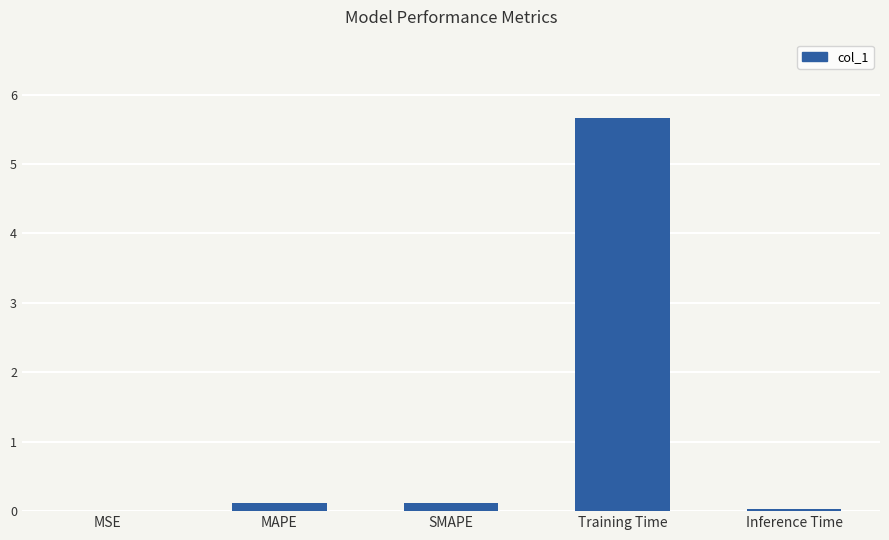

Which has a higher value, MAPE or Training Time?

Training Time